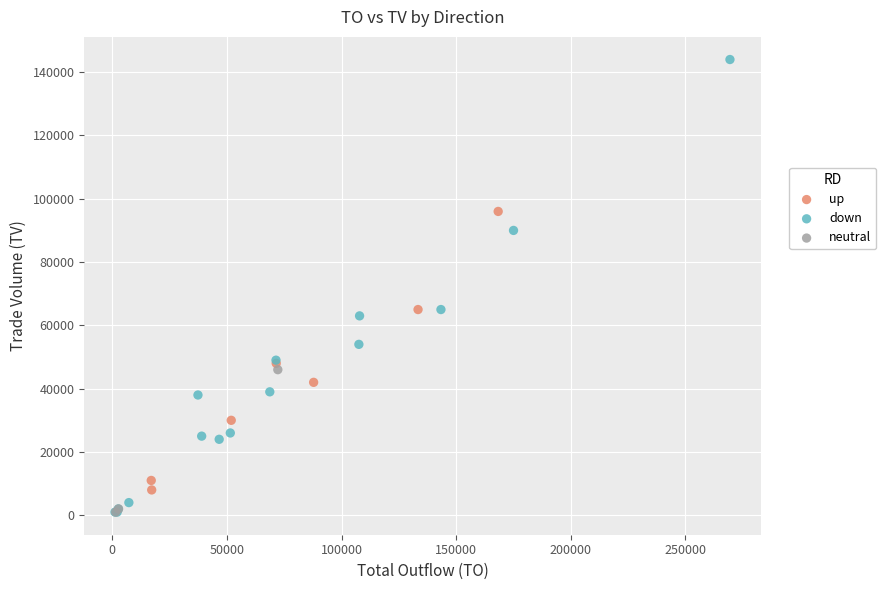

Which series contains the highest Y value?

down